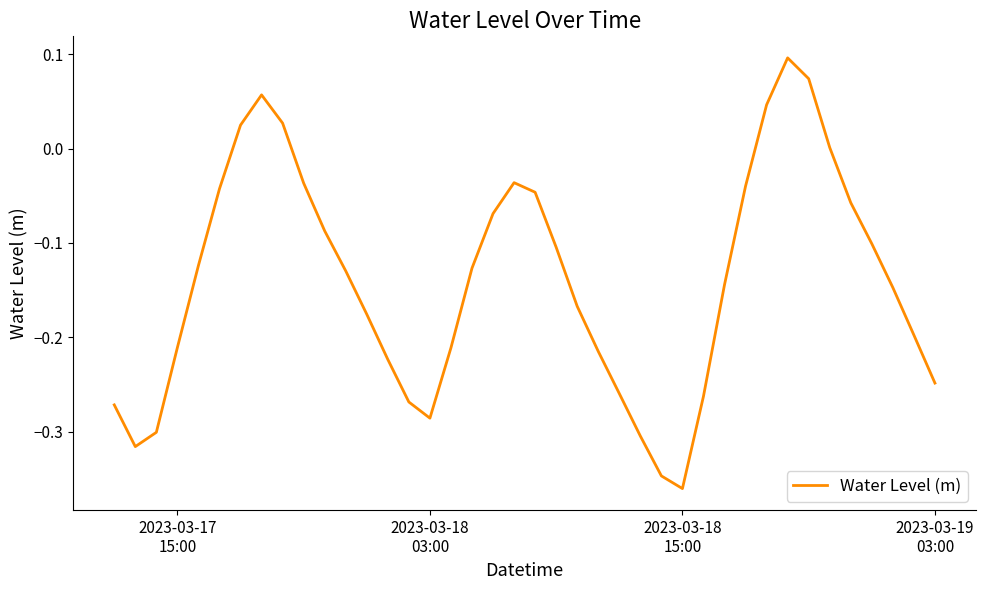

How many lines are shown in the chart?

1